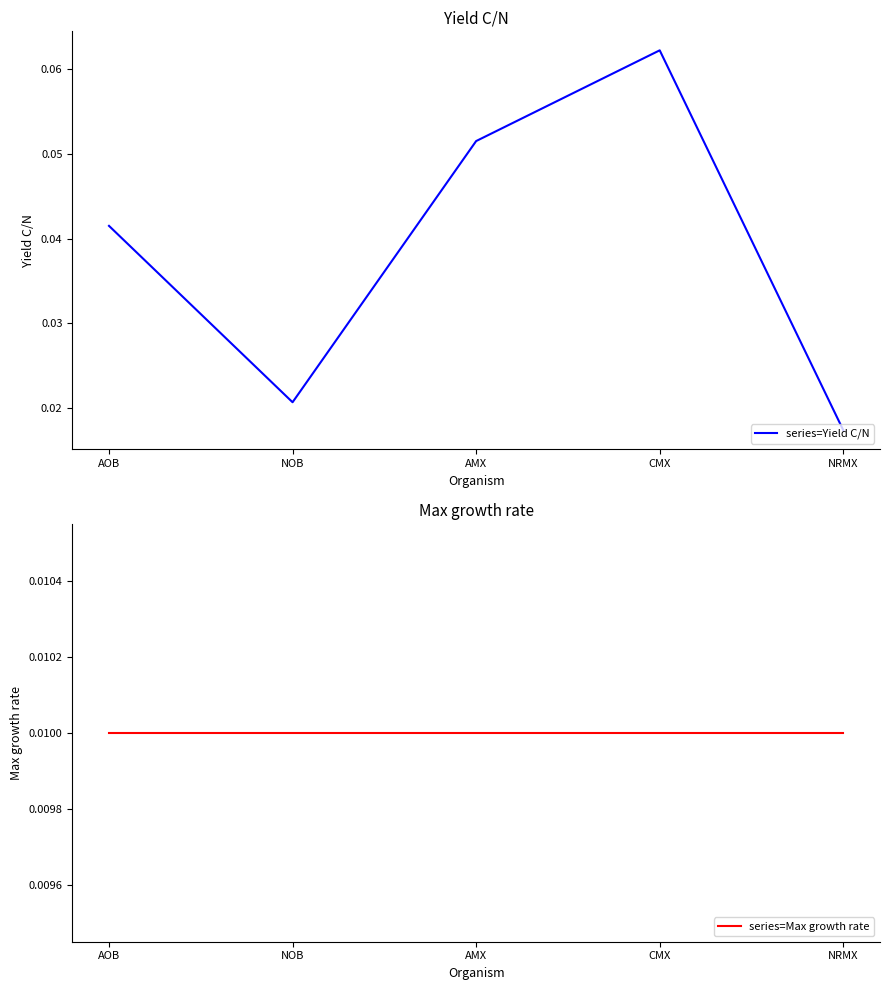

What position from the left is CMX?

4